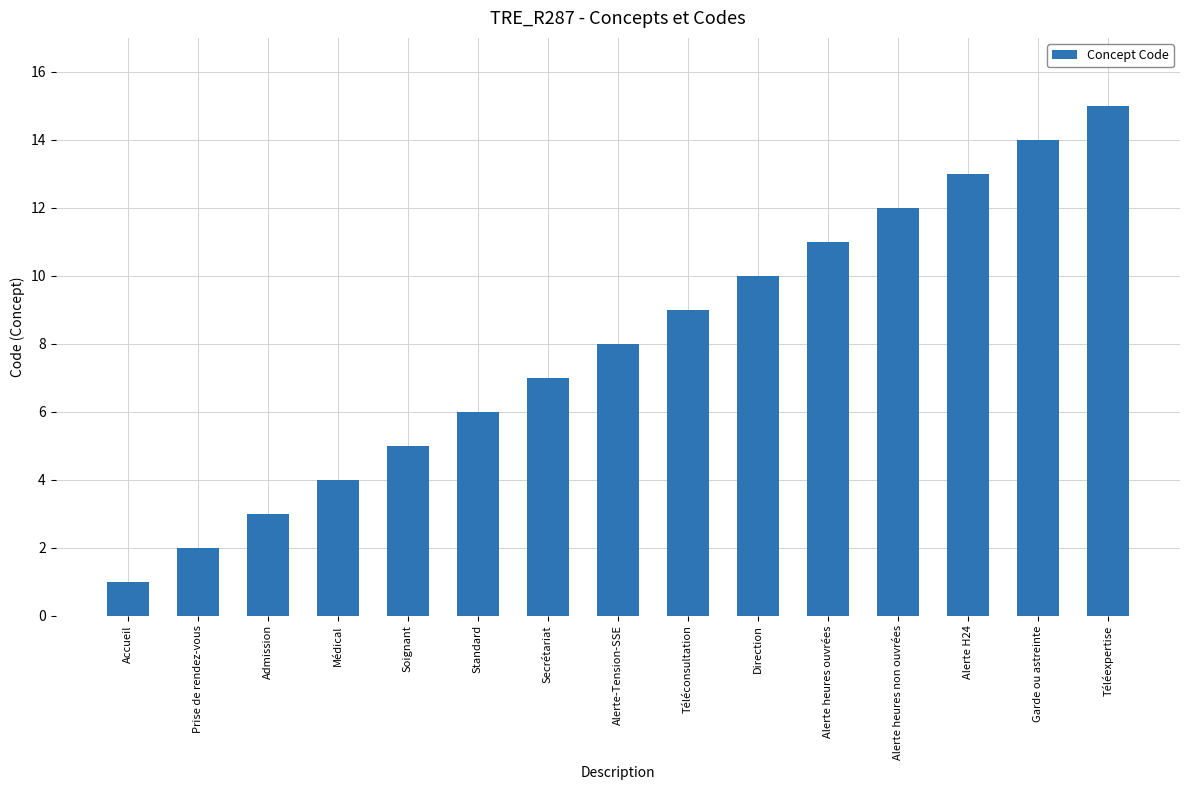

How many data points are less than 8?

7